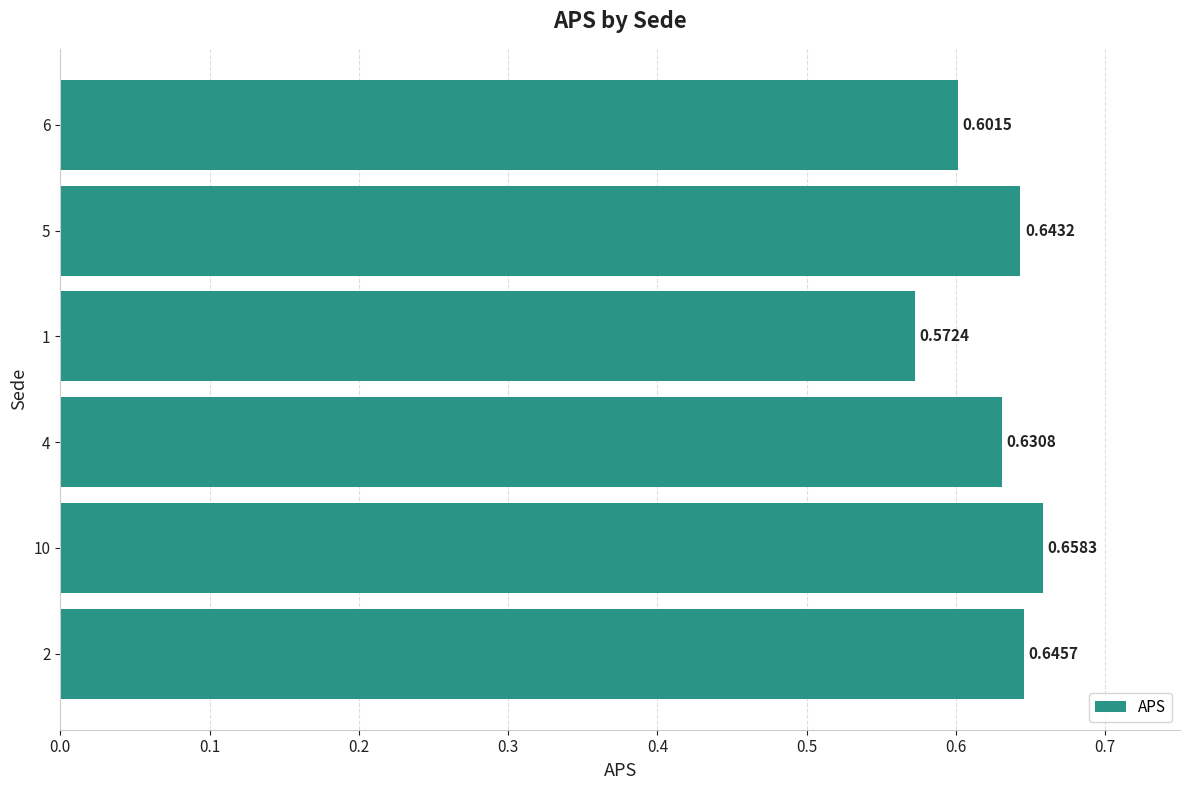

What is the sum of all values?

3.8